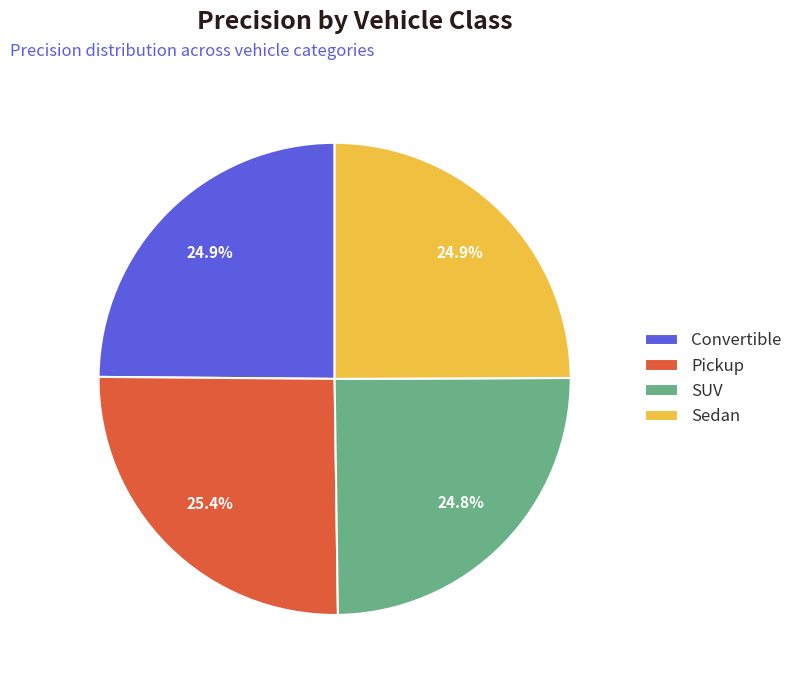

Does any single category account for the majority?

No